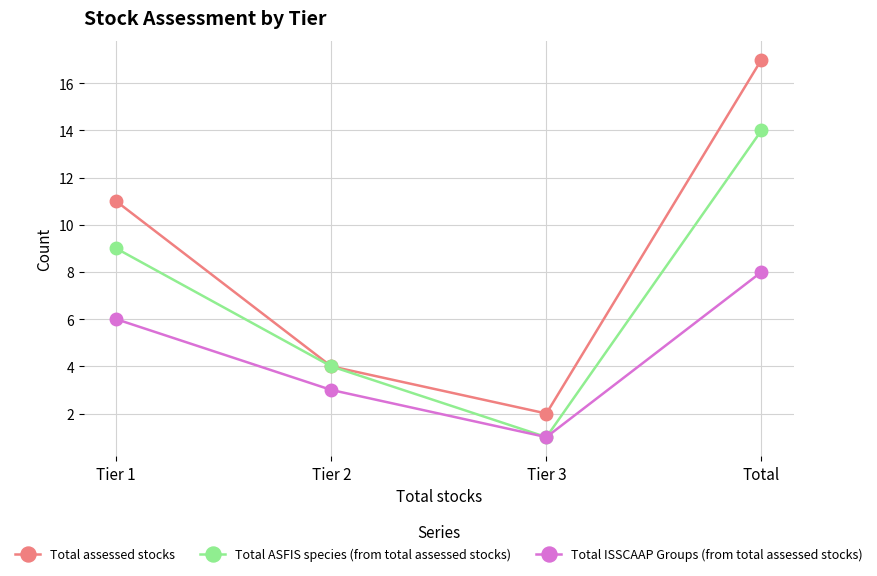

What is the smallest value displayed?

1